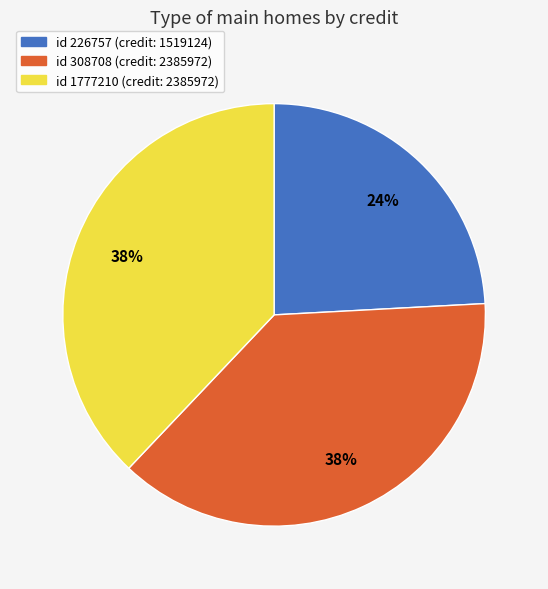

Which has a higher value, id 226757 (credit: 1519124) or id 308708 (credit: 2385972)?

id 308708 (credit: 2385972)